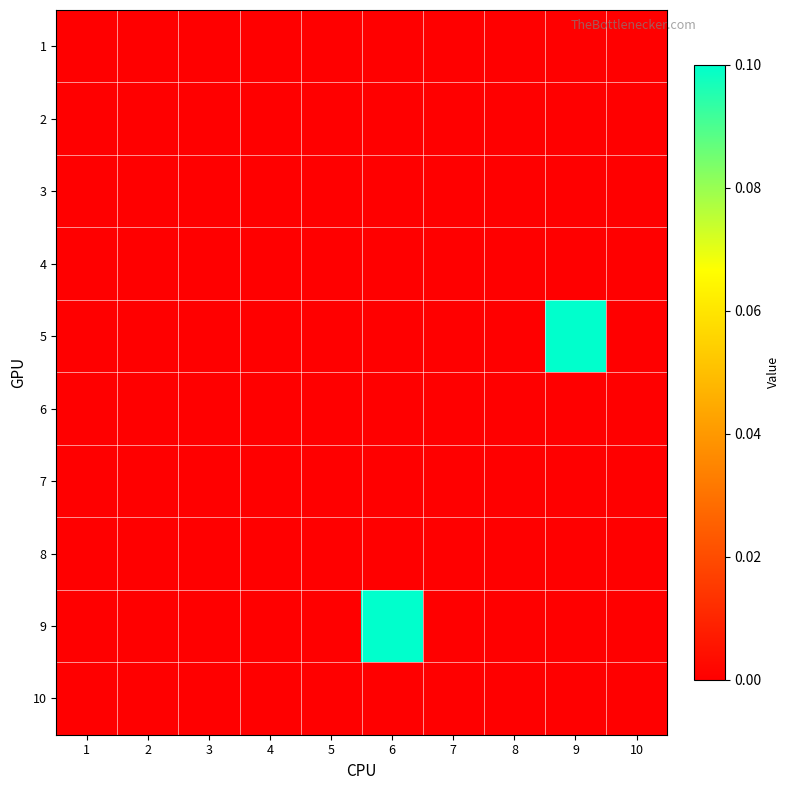

Reading left to right, transcribe all the data shown in this chart.

1: 1=0.0	2=0.0	3=0.0	4=0.0	5=0.0	6=0.0	7=0.0	8=0.0	9=0.0	10=0.0
2: 1=0.0	2=0.0	3=0.0	4=0.0	5=0.0	6=0.0	7=0.0	8=0.0	9=0.0	10=0.0
3: 1=0.0	2=0.0	3=0.0	4=0.0	5=0.0	6=0.0	7=0.0	8=0.0	9=0.0	10=0.0
4: 1=0.0	2=0.0	3=0.0	4=0.0	5=0.0	6=0.0	7=0.0	8=0.0	9=0.0	10=0.0
5: 1=0.0	2=0.0	3=0.0	4=0.0	5=0.0	6=0.0	7=0.0	8=0.0	9=0.1	10=0.0
6: 1=0.0	2=0.0	3=0.0	4=0.0	5=0.0	6=0.0	7=0.0	8=0.0	9=0.0	10=0.0
7: 1=0.0	2=0.0	3=0.0	4=0.0	5=0.0	6=0.0	7=0.0	8=0.0	9=0.0	10=0.0
8: 1=0.0	2=0.0	3=0.0	4=0.0	5=0.0	6=0.0	7=0.0	8=0.0	9=0.0	10=0.0
9: 1=0.0	2=0.0	3=0.0	4=0.0	5=0.0	6=0.1	7=0.0	8=0.0	9=0.0	10=0.0
10: 1=0.0	2=0.0	3=0.0	4=0.0	5=0.0	6=0.0	7=0.0	8=0.0	9=0.0	10=0.0